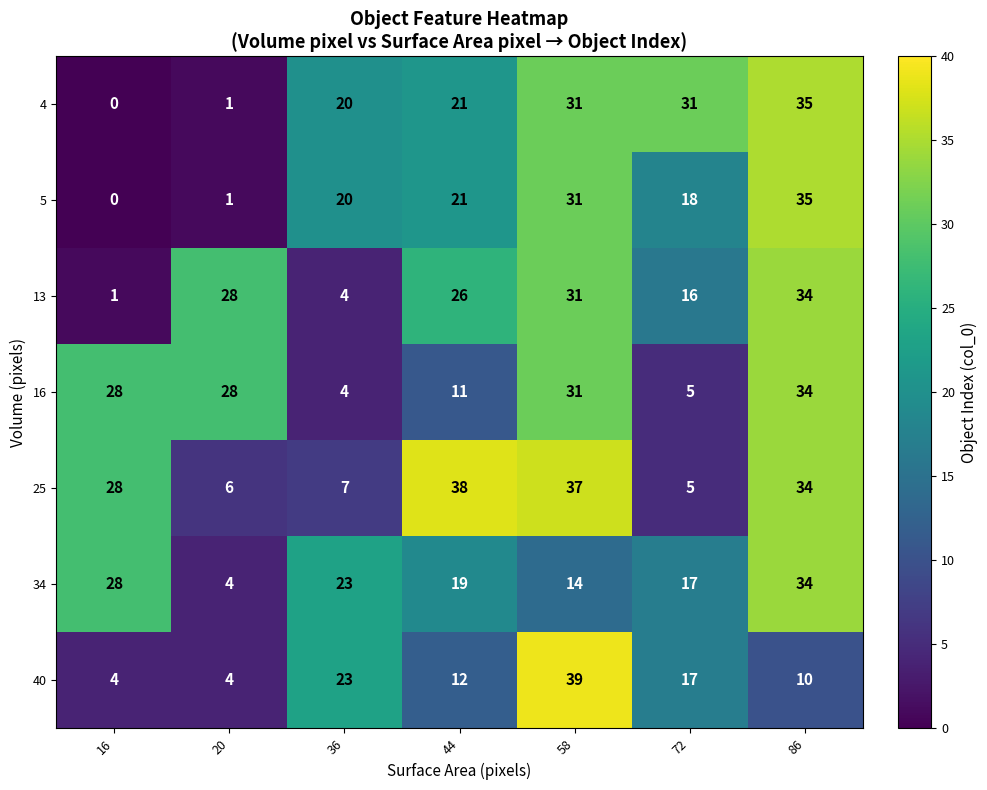

At which label does 34 first exceed 19?

16